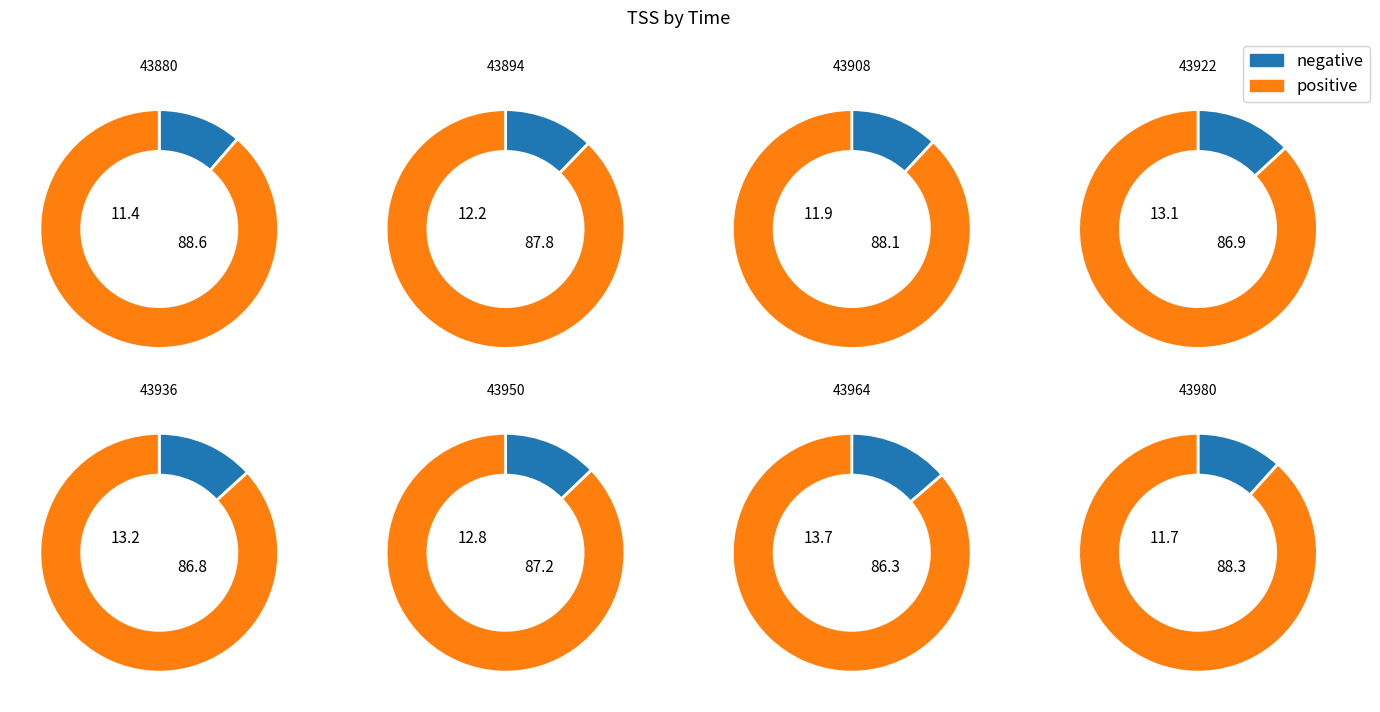

Count the number of slices in the pie.

8